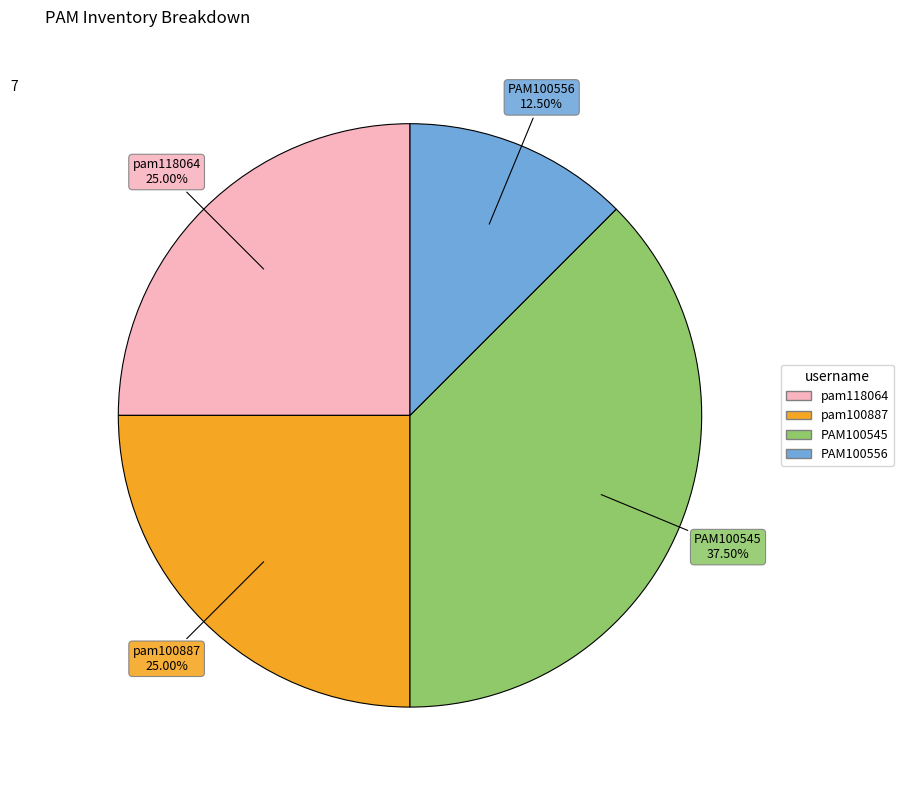

Does pam118064 represent more than half of the total?

No